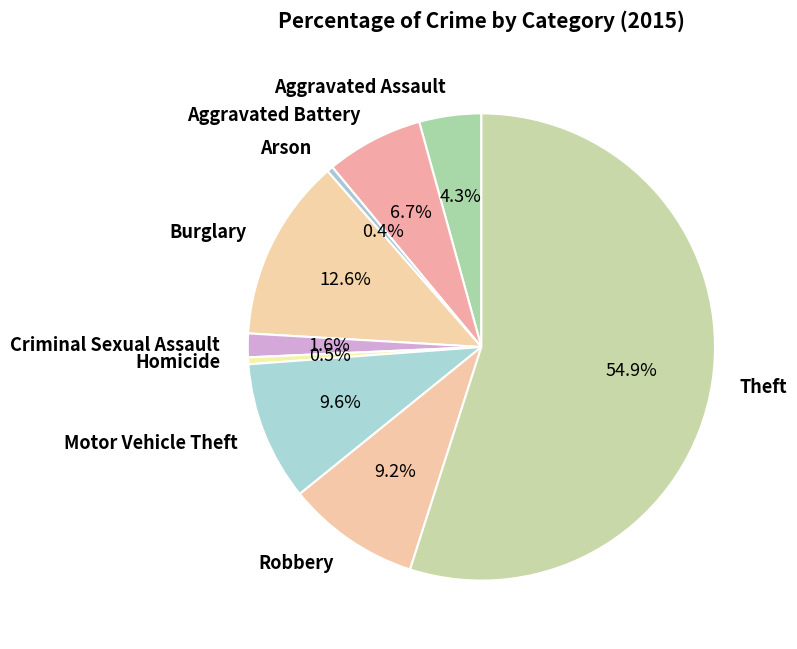

Which category accounts for the majority?

Theft